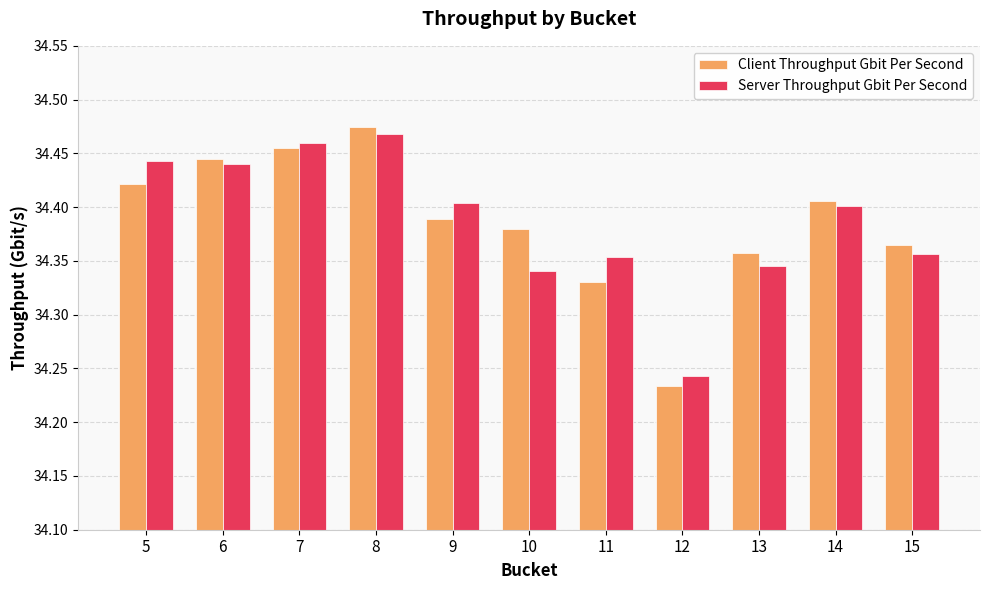

Rank the series at 5 from lowest to highest value.

Client Throughput Gbit Per Second, Server Throughput Gbit Per Second